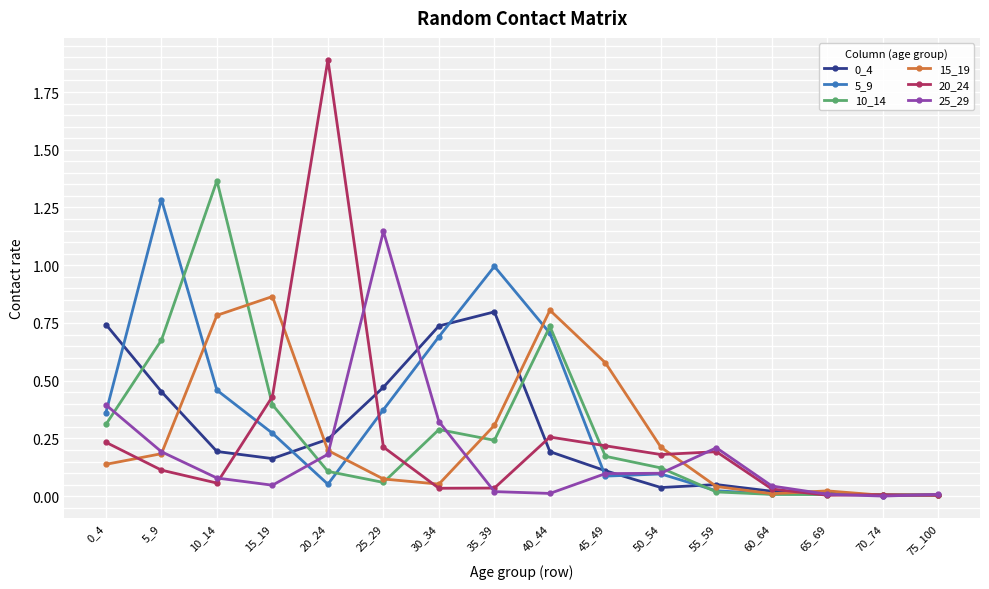

The value of 10_14 at 40_44 is 0.7. True or false?

True